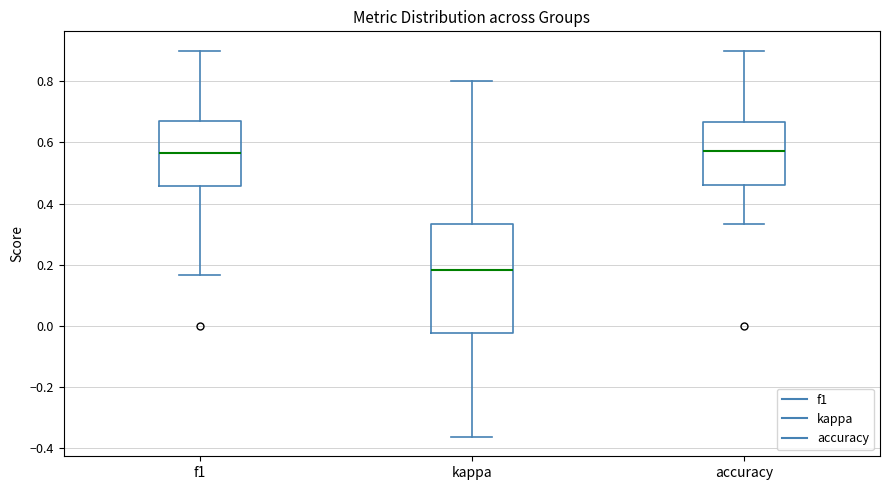

Which box has the lowest median line?

kappa